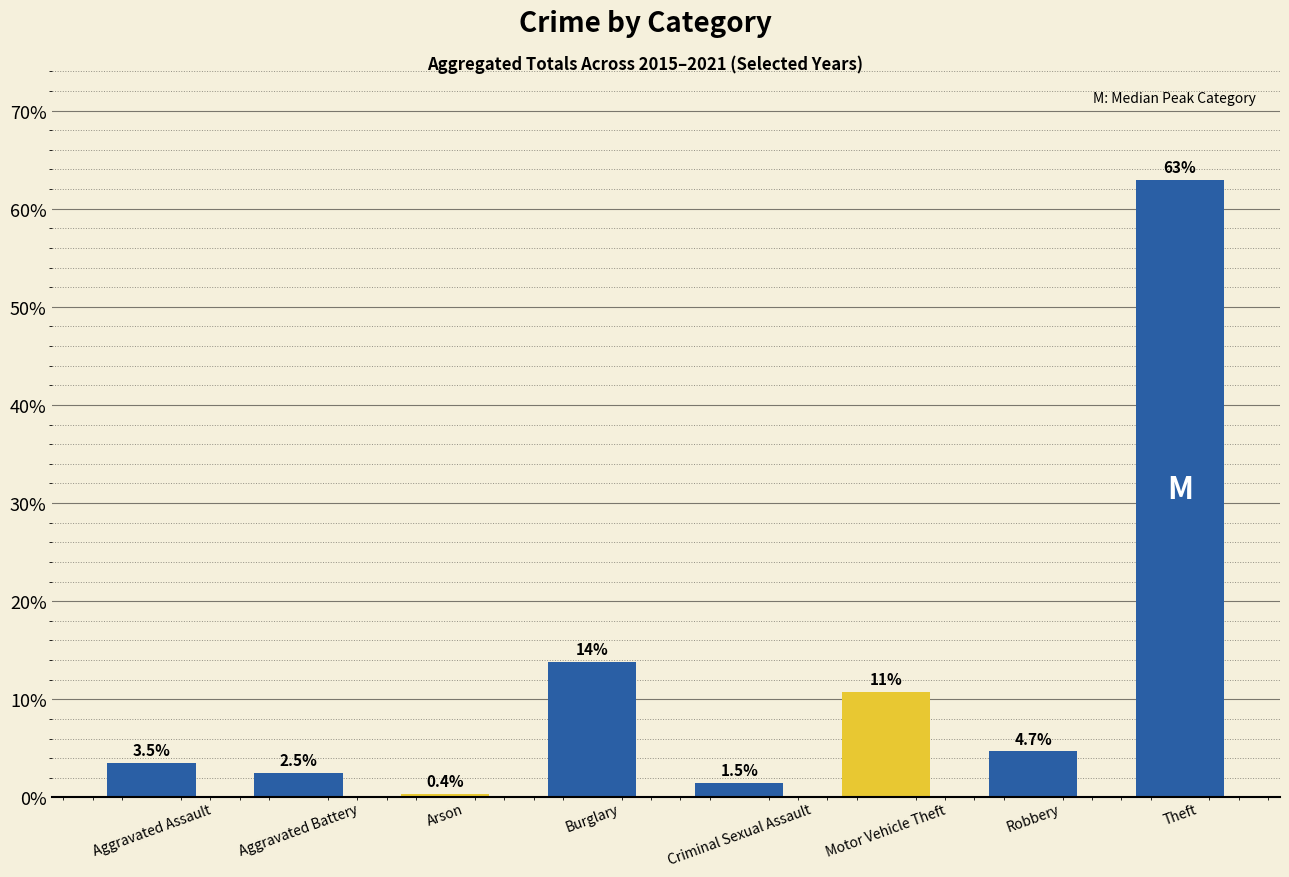

Reading left to right, extract all data points from this chart.

Aggravated Assault=3.5	Aggravated Battery=2.5	Arson=0.4	Burglary=13.8	Criminal Sexual Assault=1.5	Motor Vehicle Theft=10.7	Robbery=4.7	Theft=62.9